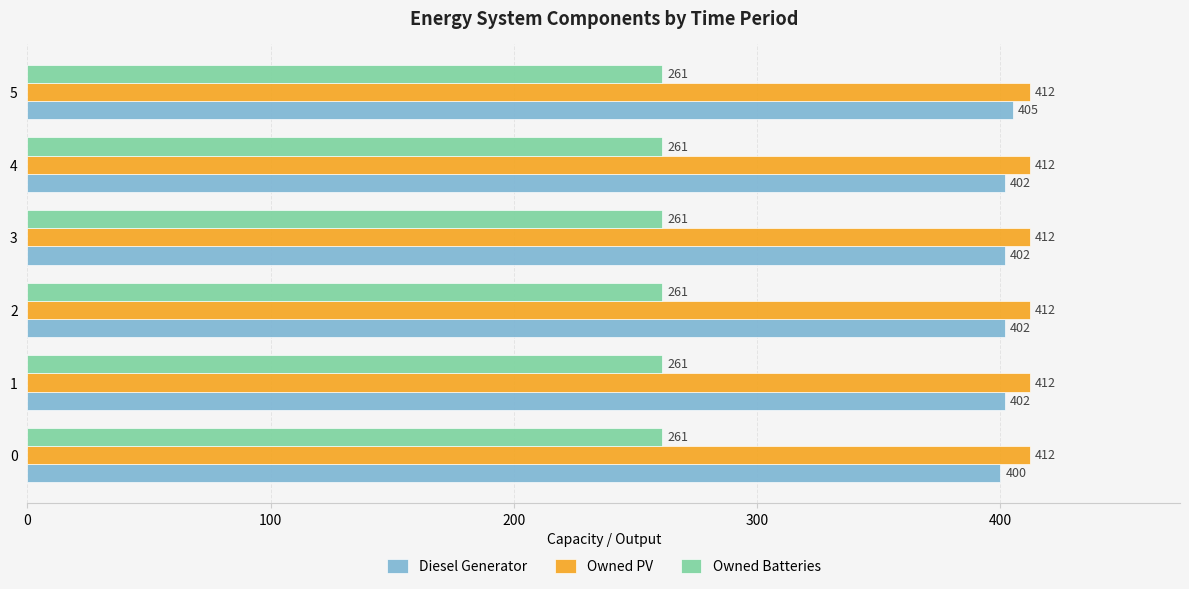

Rank the series by their maximum value, from lowest to highest.

Owned Batteries, Diesel Generator, Owned PV